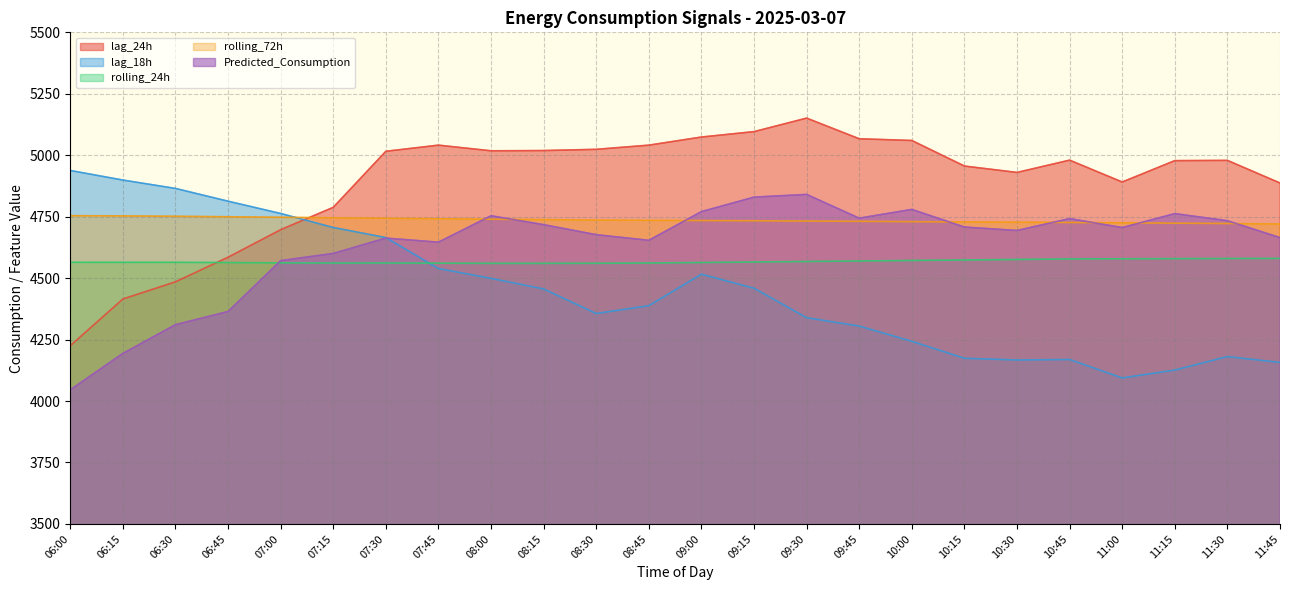

What is the smallest value displayed?

4045.7